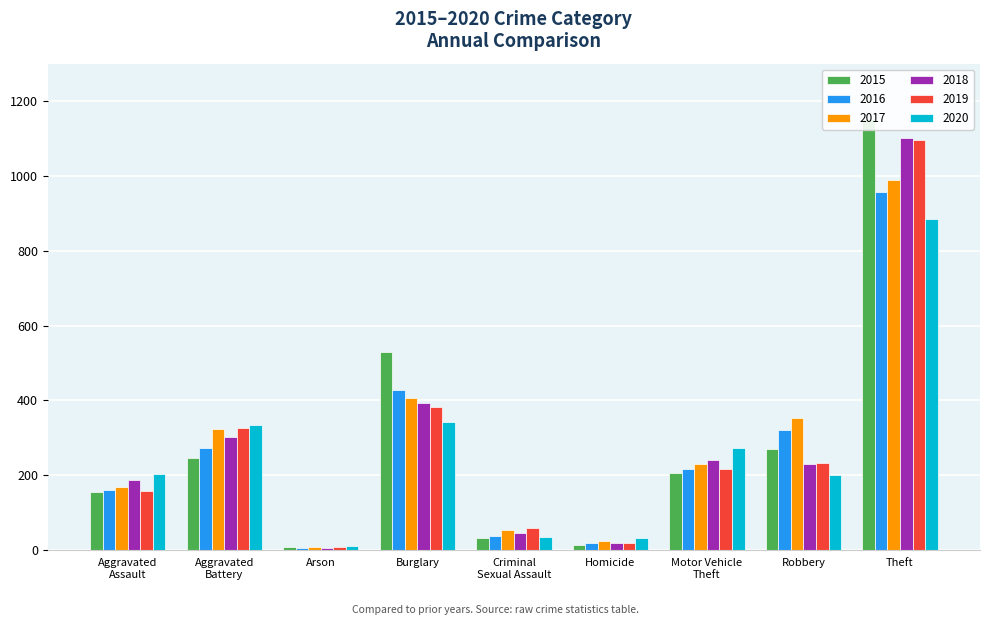

What is the highest value of the 2019 series?

1097